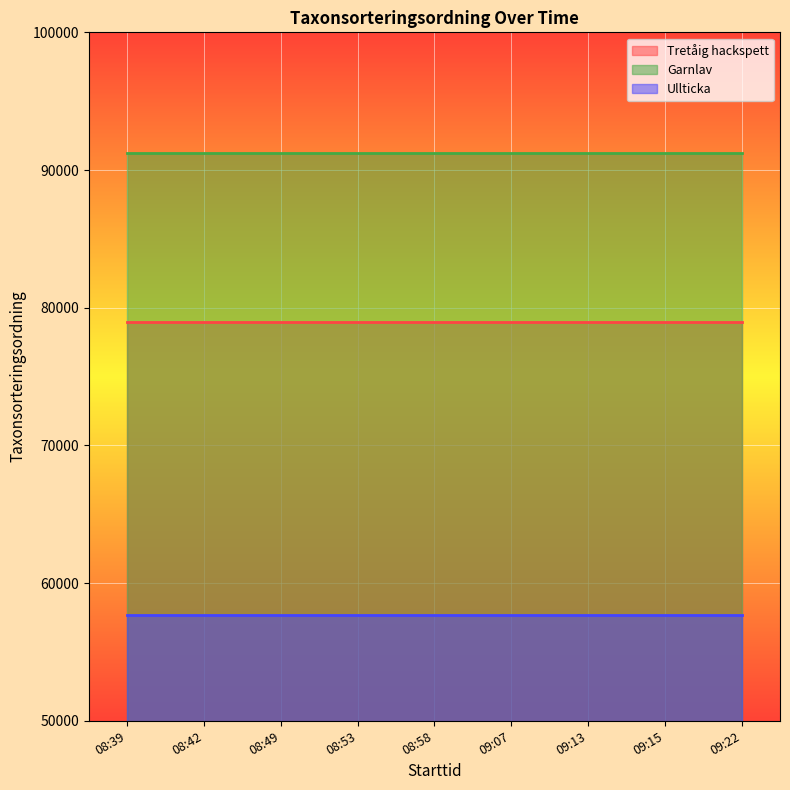

Which label corresponds to the smallest value in the chart?

08:39